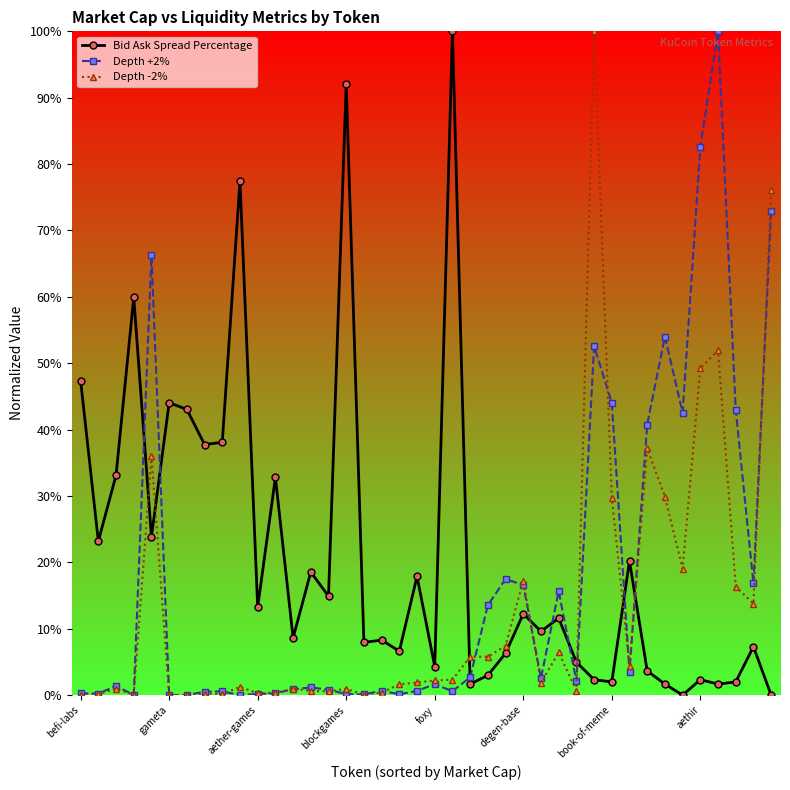

Does the chart have visible grid lines?

No